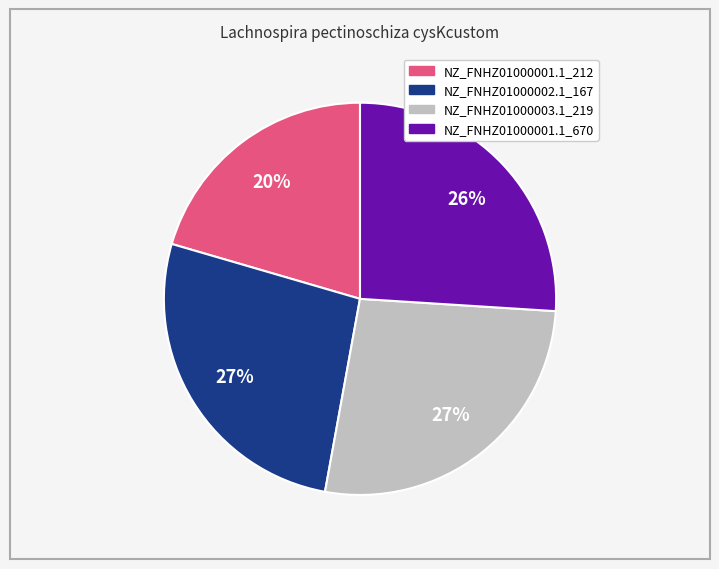

To the nearest percent, what is the average slice percentage?

25%